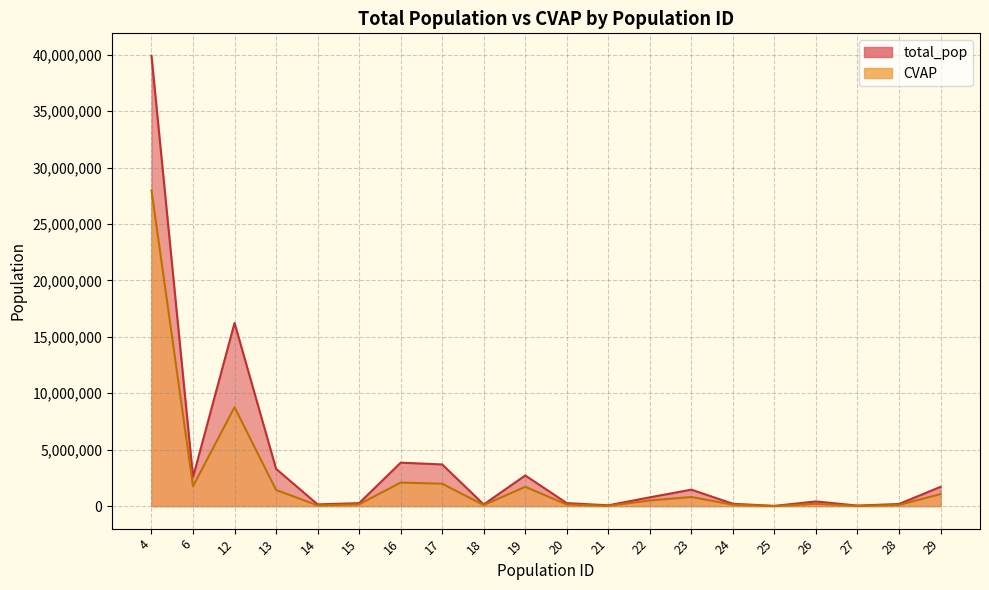

True or false: total_pop and CVAP intersect in this chart.

False